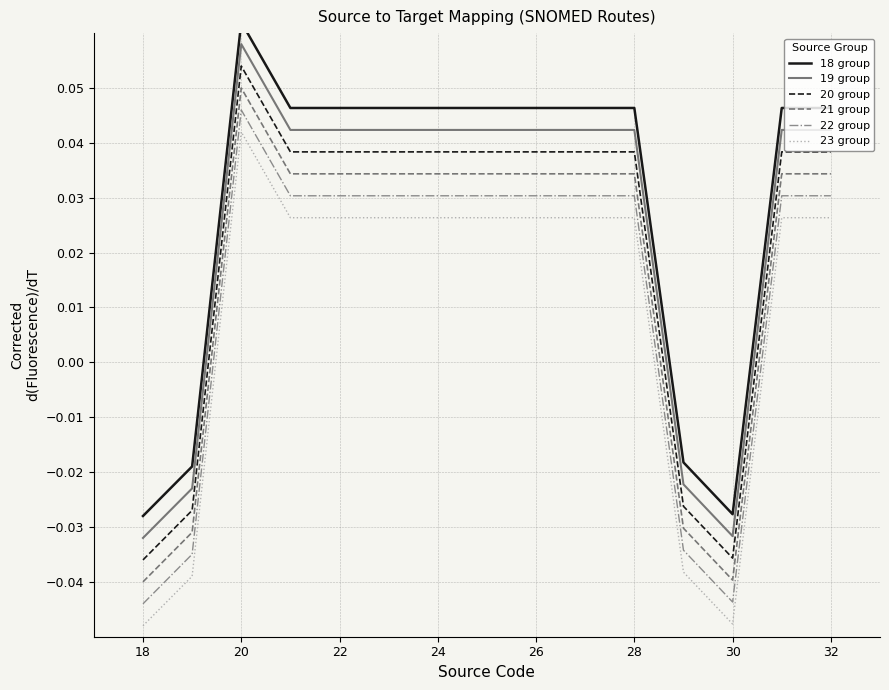

At which label does 20 group first exceed 0?

20